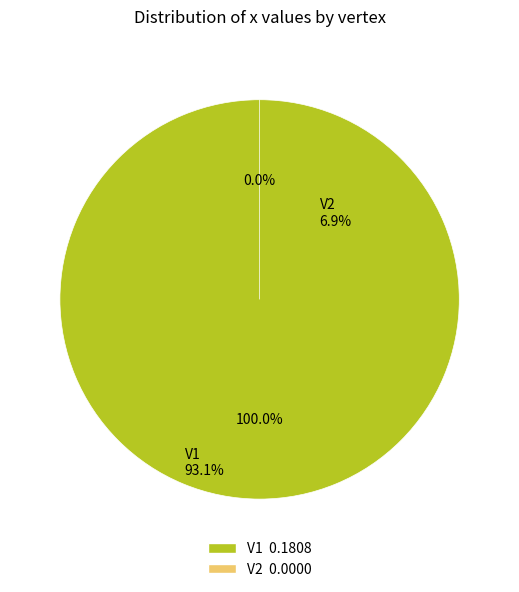

Is it true that V1 is 100% of the pie?

True